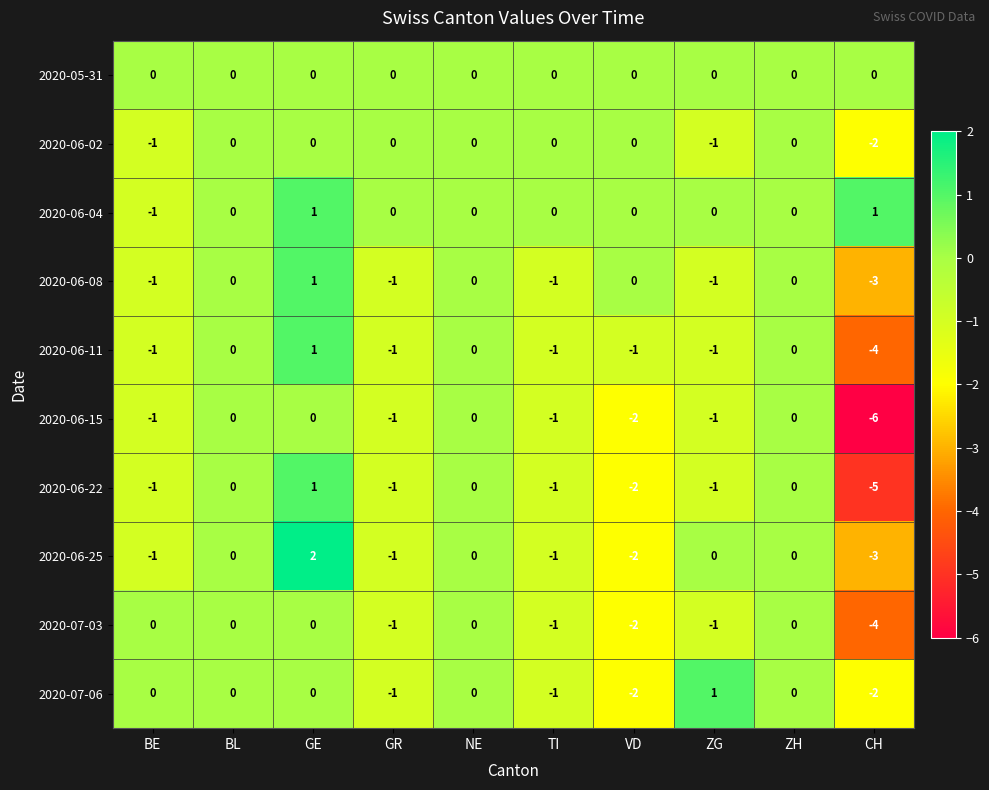

Is the value of 2020-06-08 at ZH greater than the value of 2020-07-06 at ZG?

No